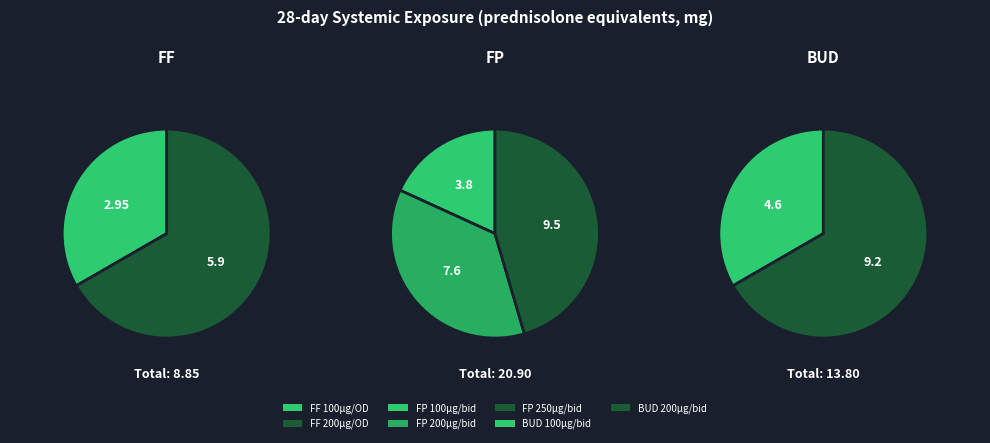

Which slice is the largest?

FP 250µg/bid